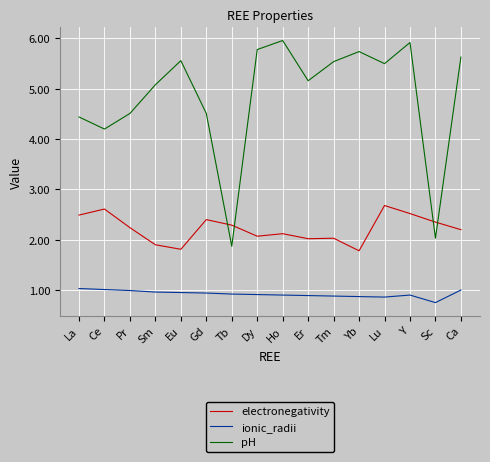

What is the sum of all electronegativity values?

35.5